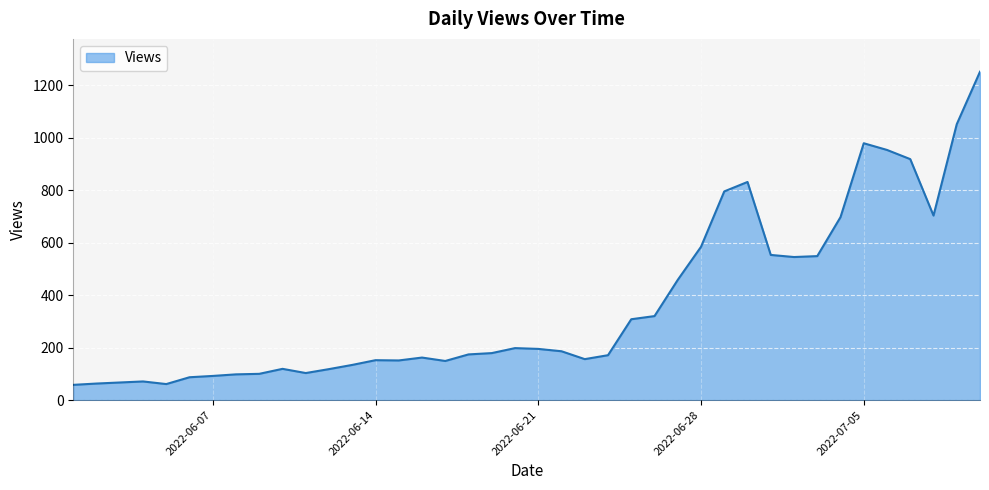

What is the difference between the maximum and minimum values?

1193.0